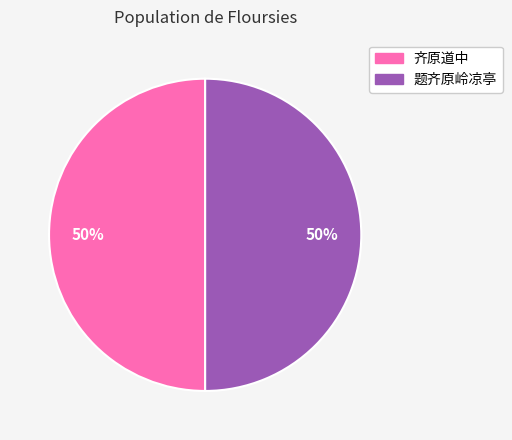

What is the ratio of the value at 题齐原岭凉亭 to the value at 齐原道中?

1.0